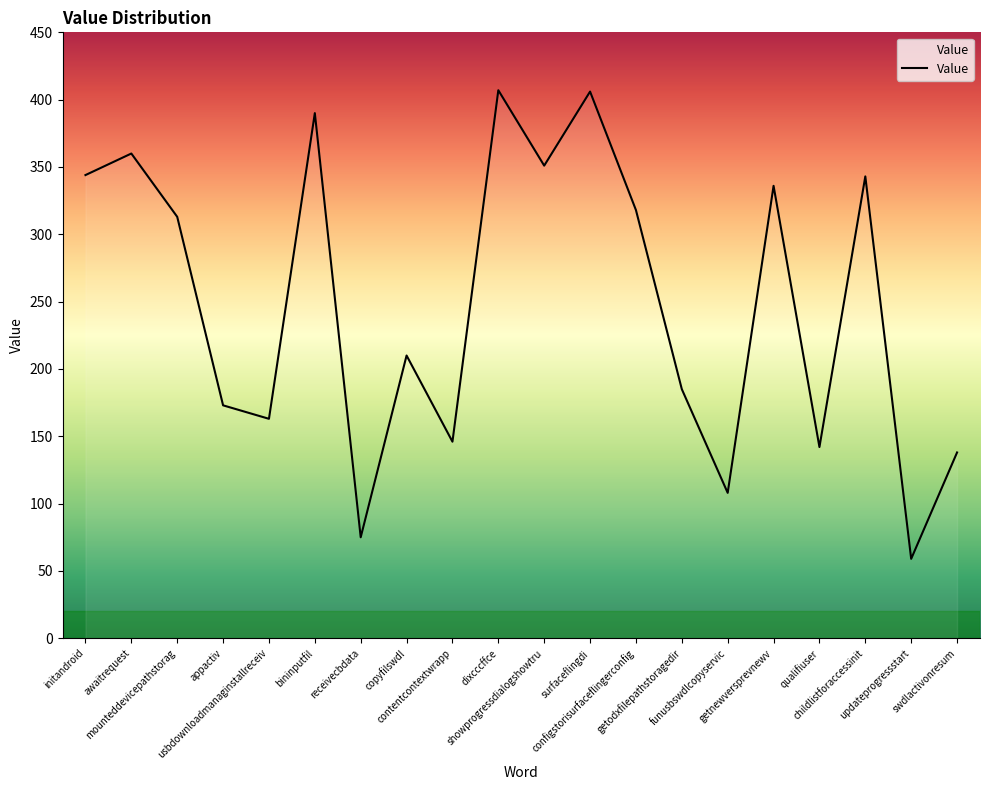

What is the smallest value displayed?

59